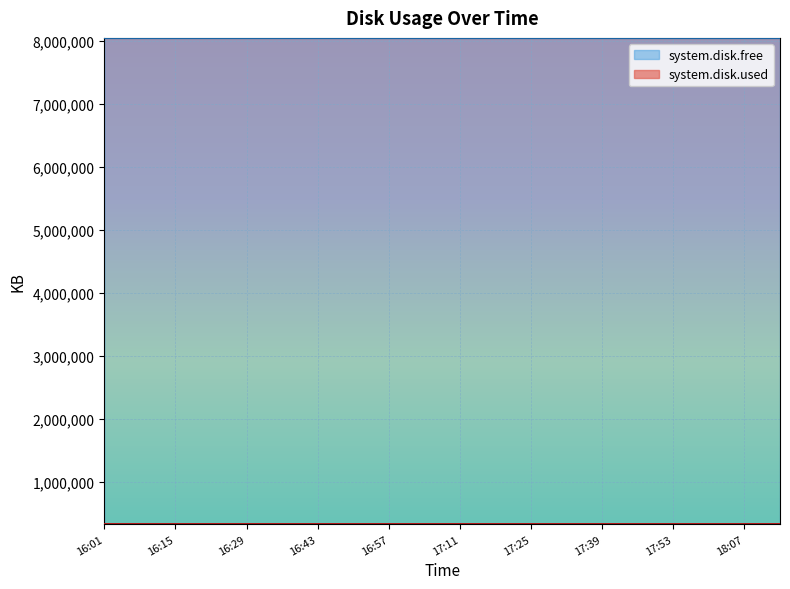

What is the total value across all series at 16:43?

8378368